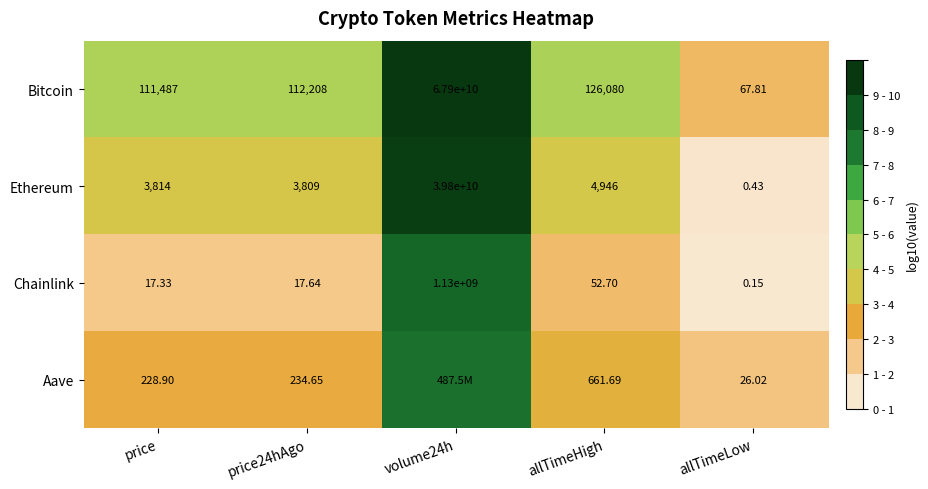

Which category has the lowest value in the Ethereum series?

allTimeLow